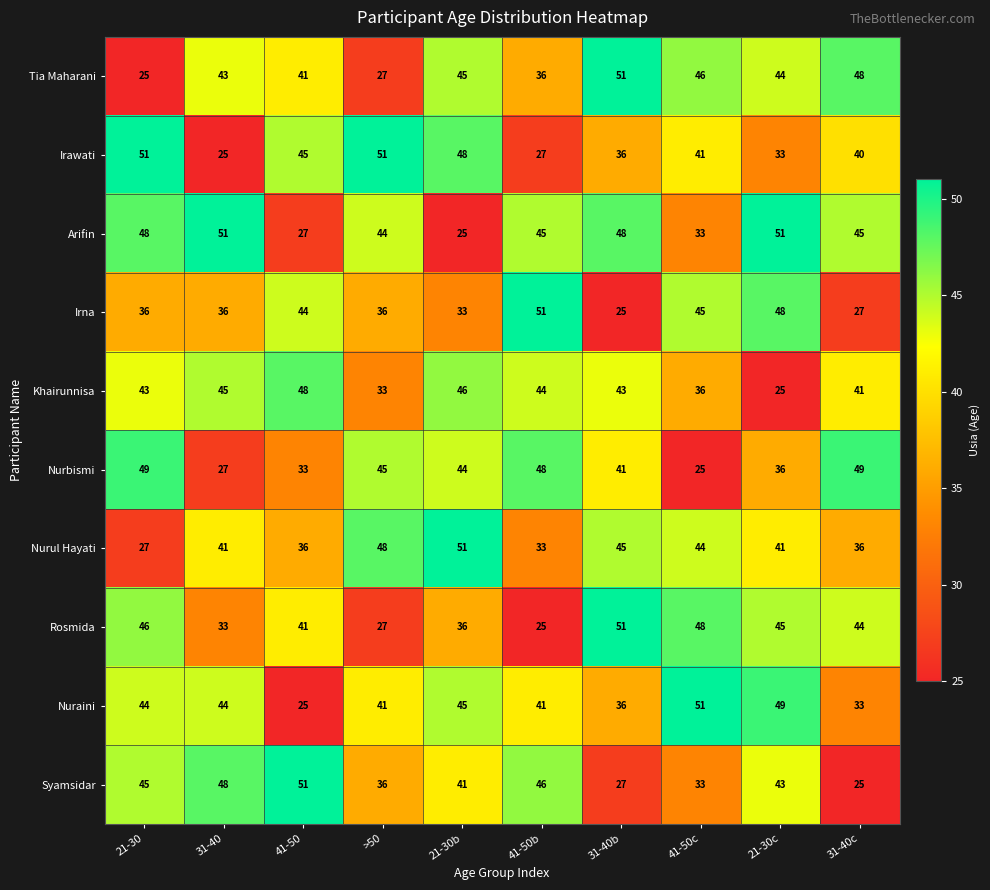

What is the smallest value displayed?

25